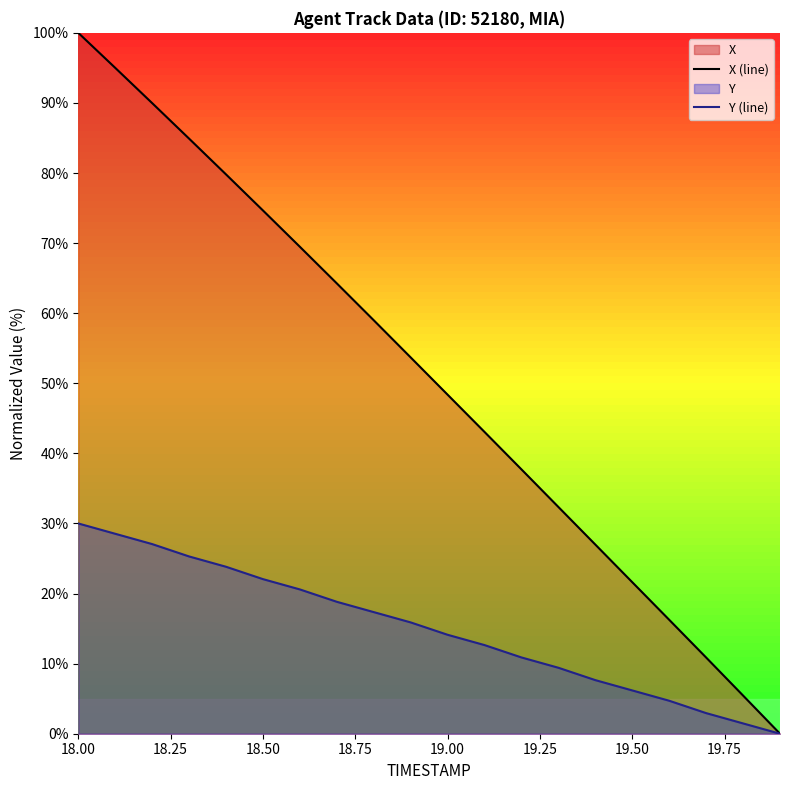

Which series has the largest range (max minus min)?

X (line)